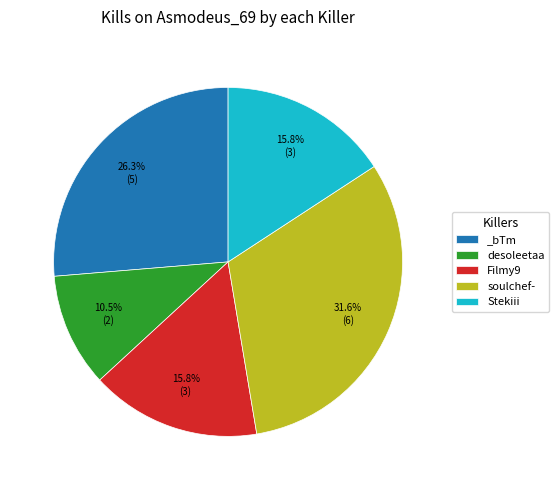

Count the number of slices in the pie.

5